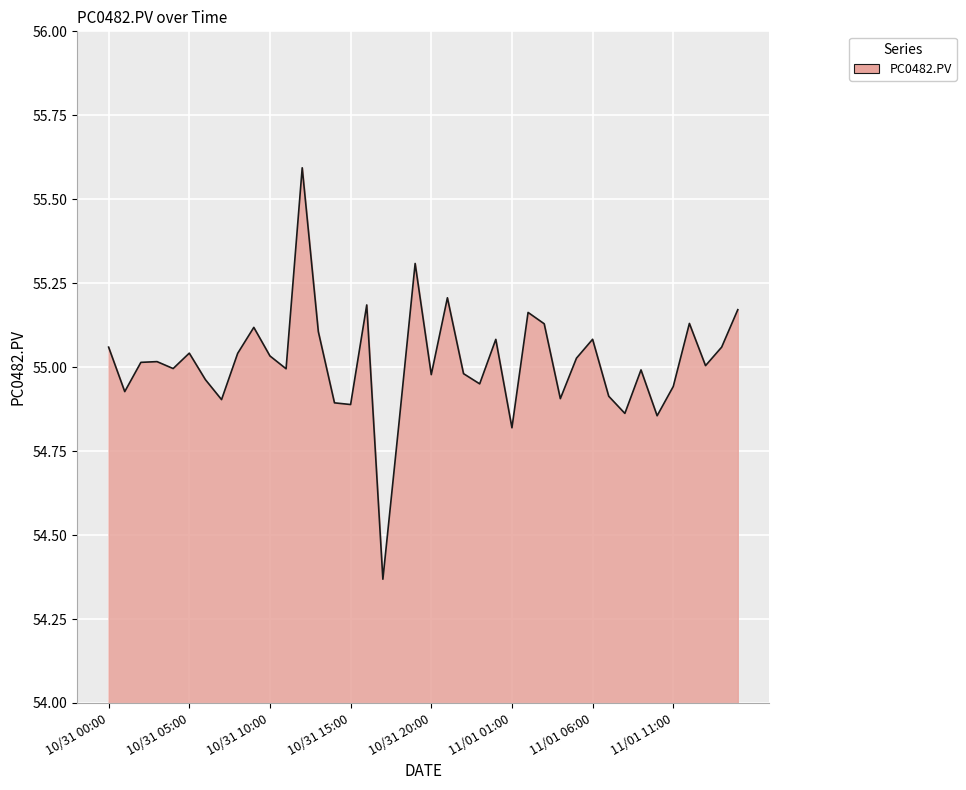

What is the maximum value shown in the chart?

55.6